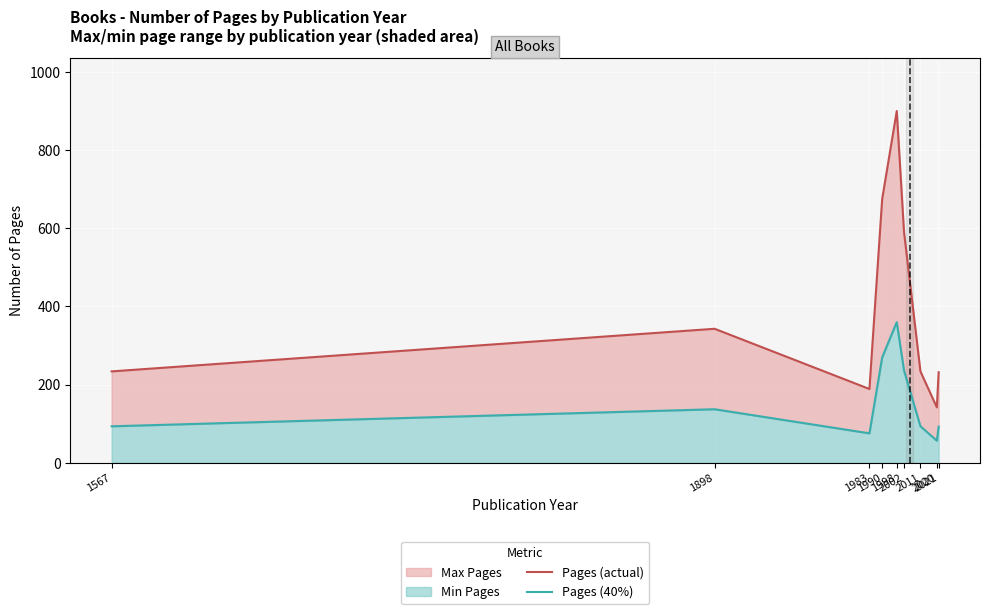

Rank the series by their average value, from lowest to highest.

Pages (40%), Pages (actual)